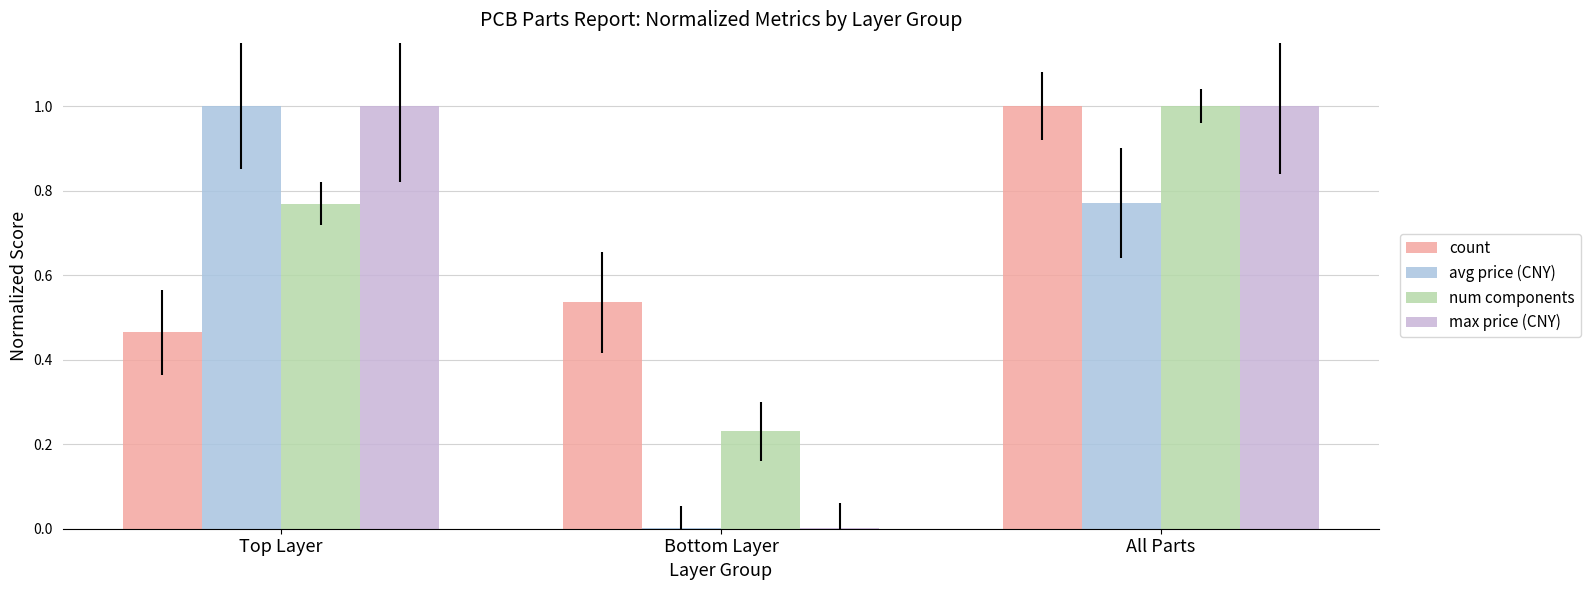

What is the label of the 2nd bar from the left?

Bottom Layer